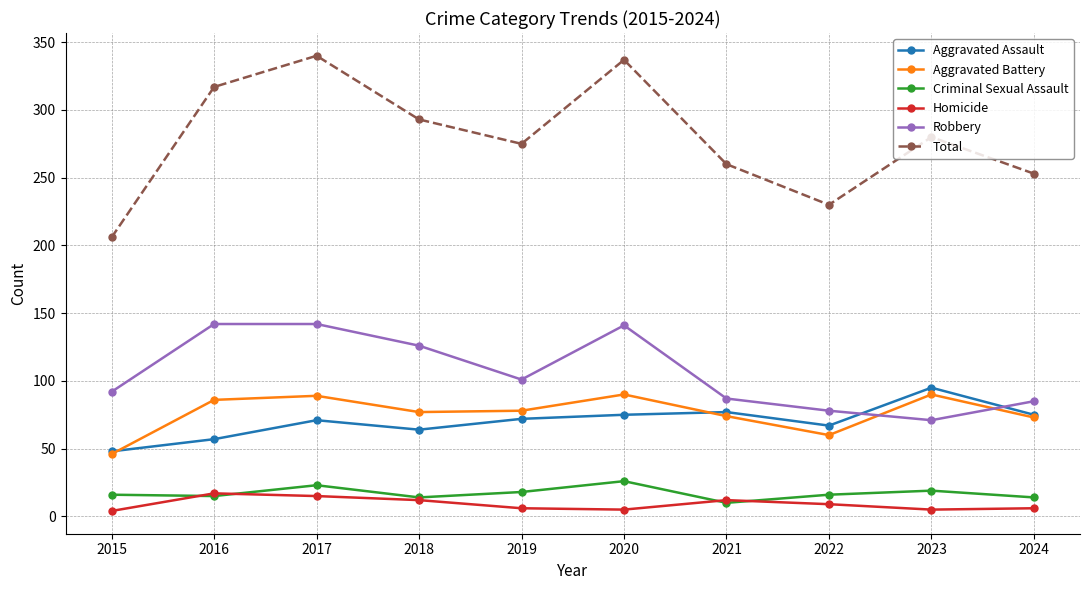

What is the total value across all series at 2015?

412